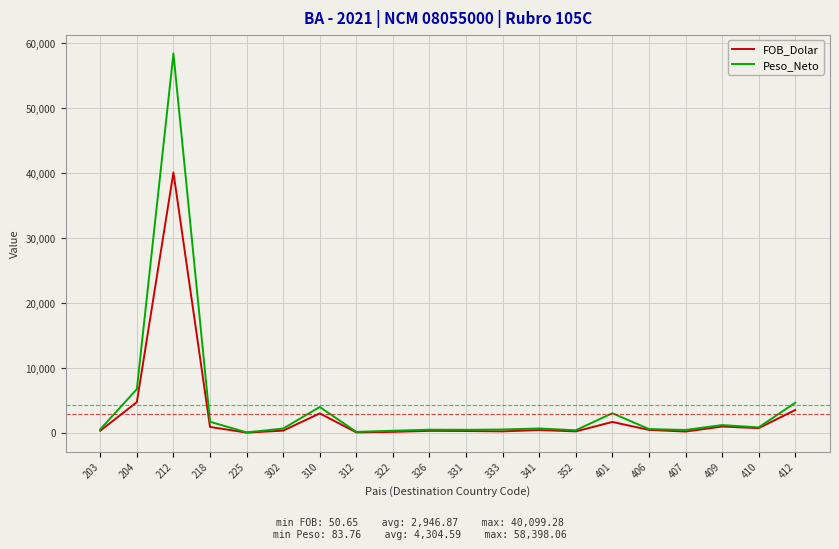

How many lines are shown in the chart?

2